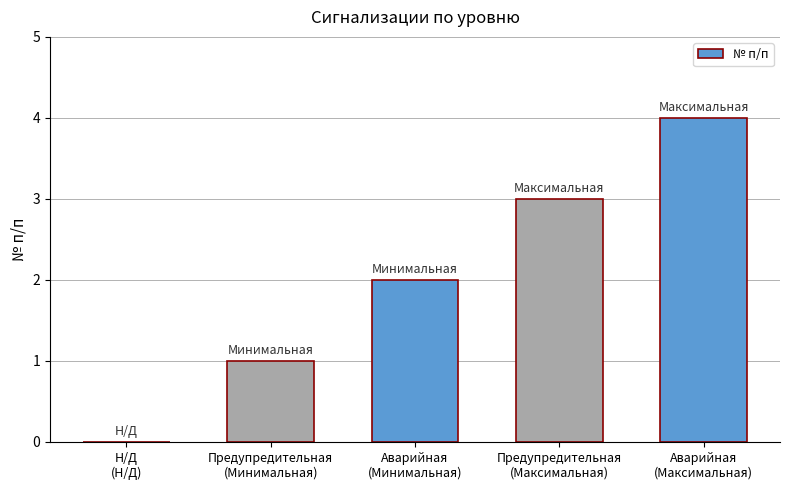

How many values are above zero?

4